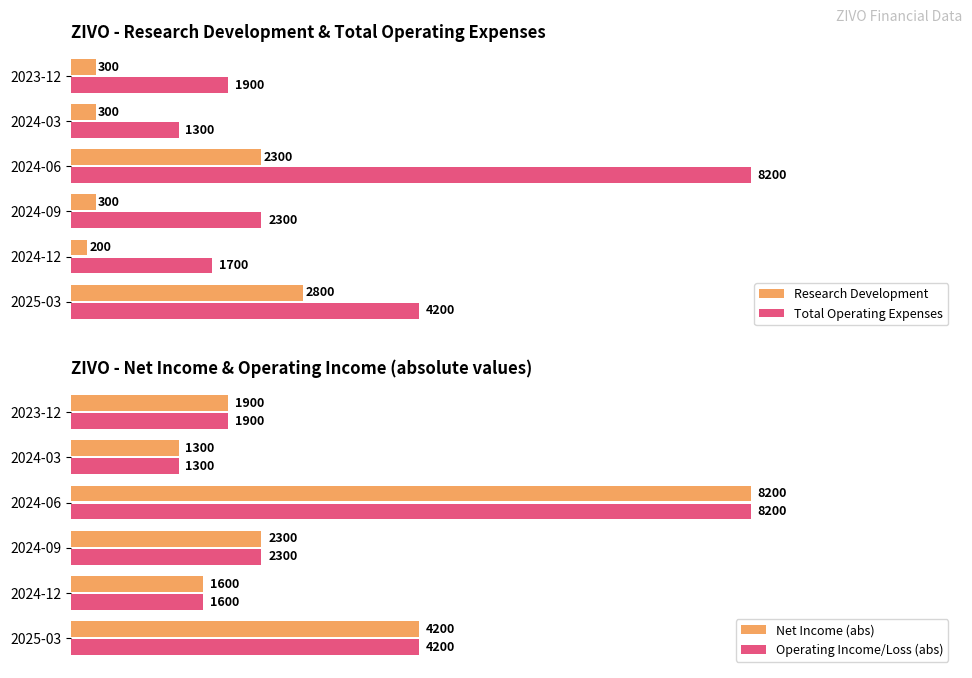

Count the number of categories in the chart.

6